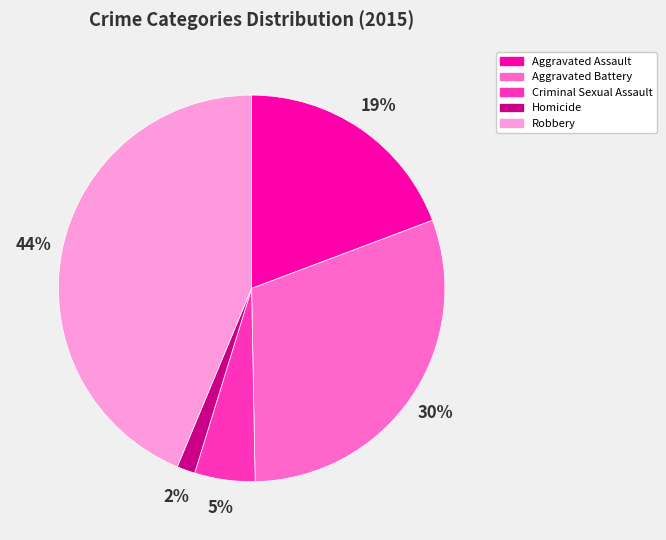

Rank the categories by value from highest to lowest.

Robbery, Aggravated Battery, Aggravated Assault, Criminal Sexual Assault, Homicide